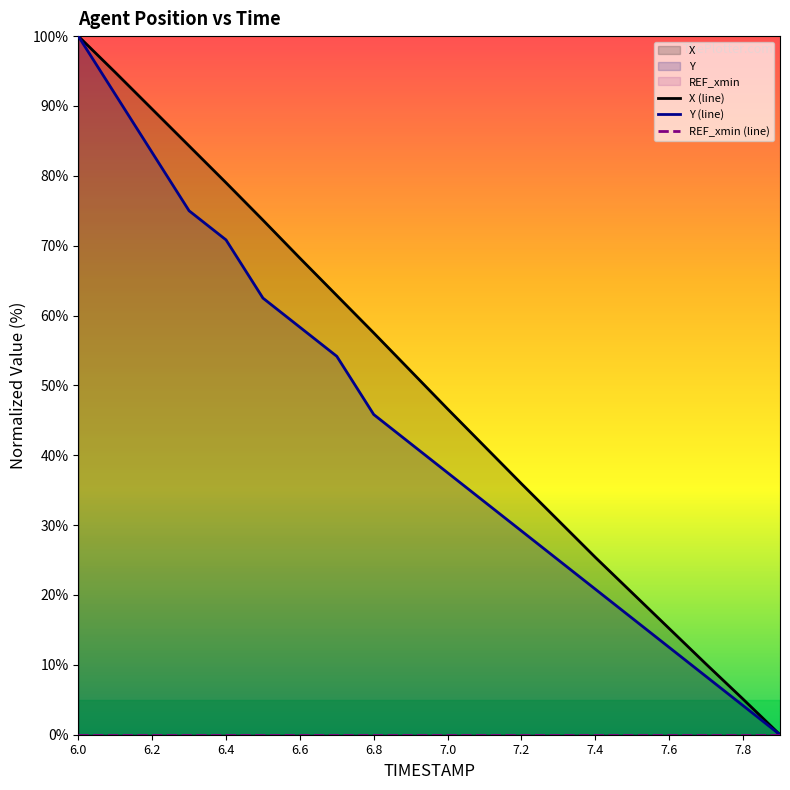

Rank the series by their maximum value, from highest to lowest.

X (line), Y (line), REF_xmin (line)